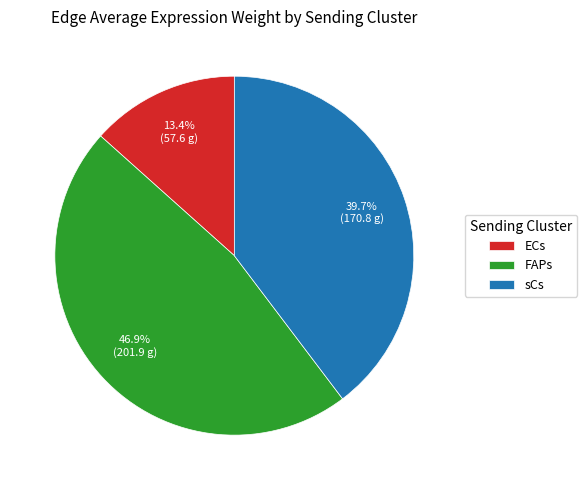

To the nearest percent, what is the difference between the sCs and FAPs slice percentages?

7%